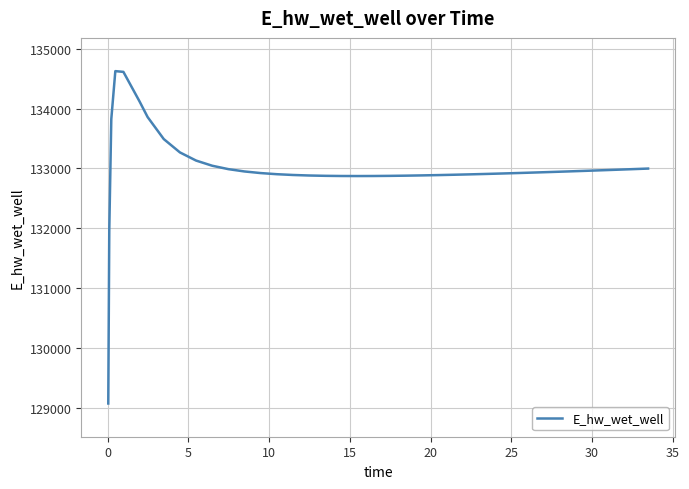

Is this an area chart (filled region under the line)?

No